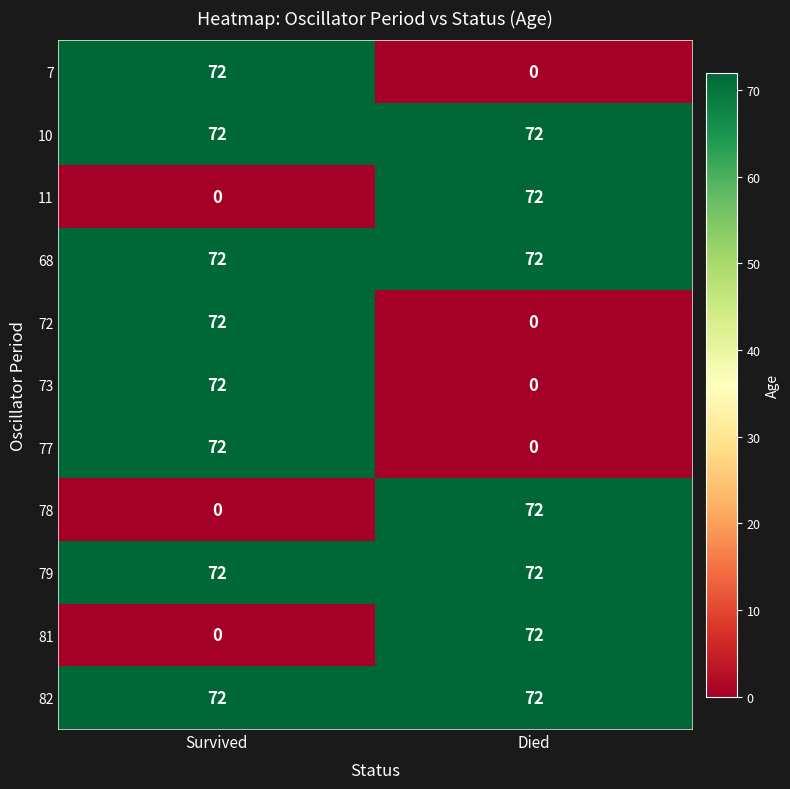

What is the difference between the highest and lowest values at Survived?

72